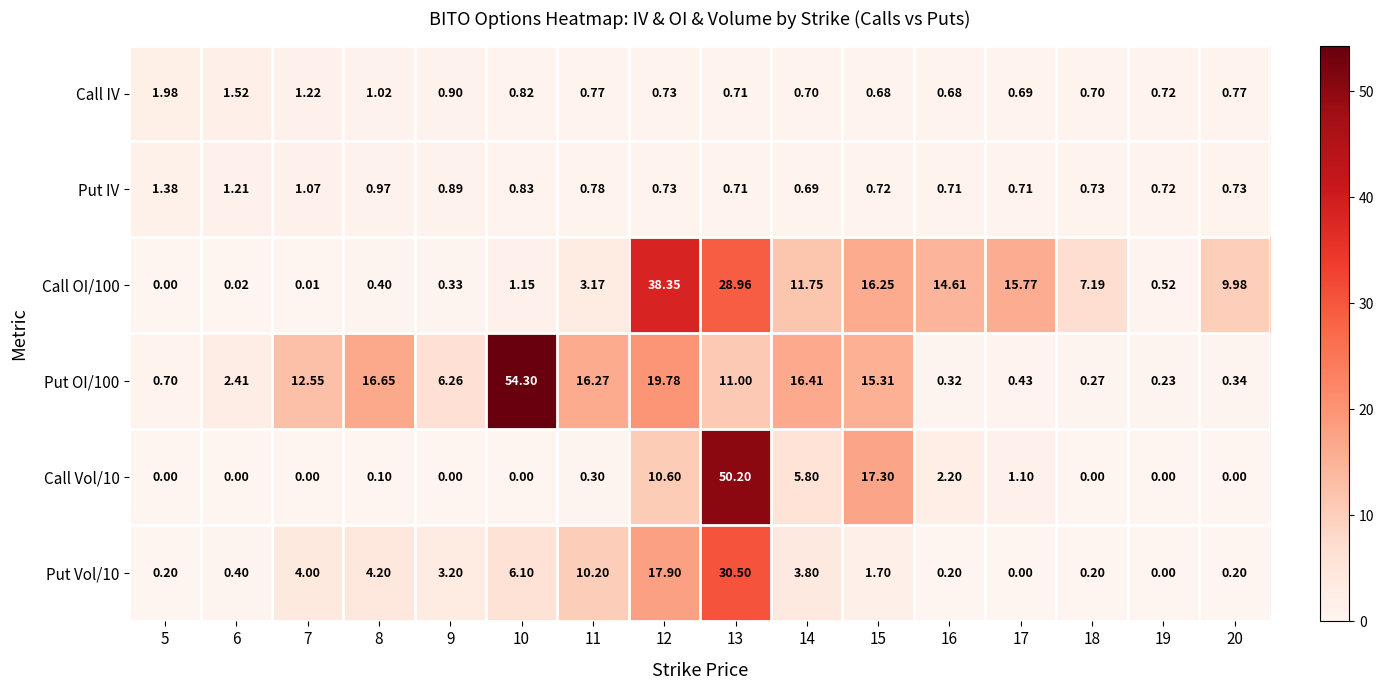

Is the value of Put IV at 8 greater than the value of Call IV at 19?

Yes